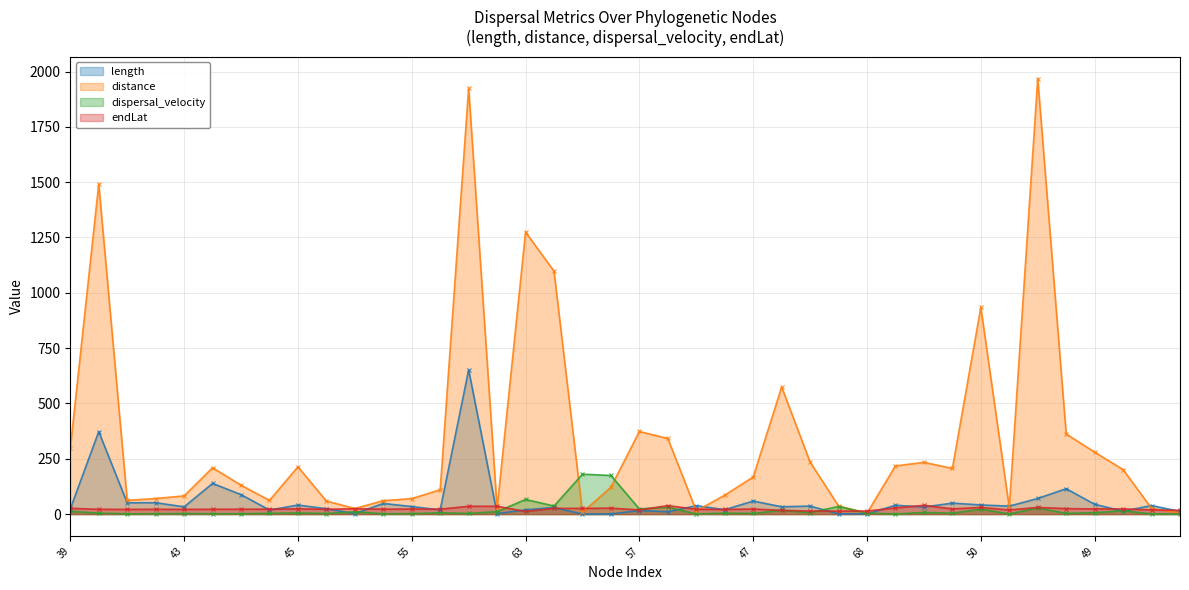

Which series has the largest total across all categories?

distance